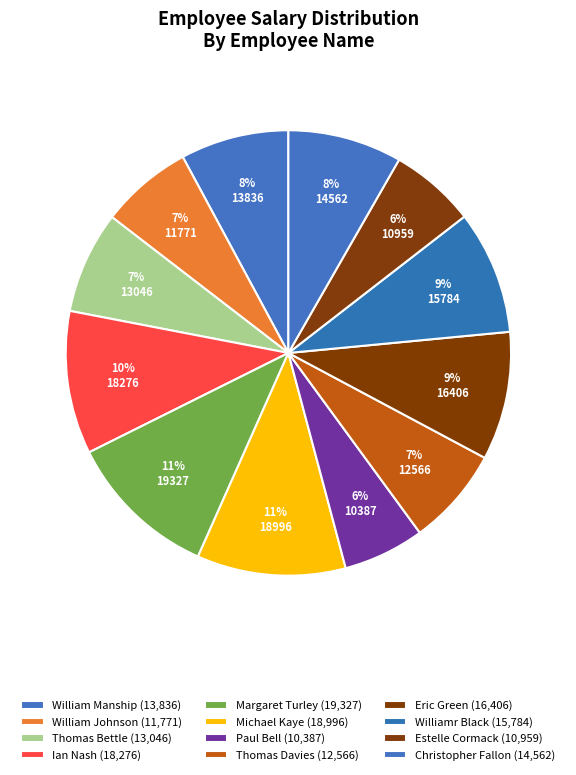

What is the largest slice in the pie chart?

Margaret Turley